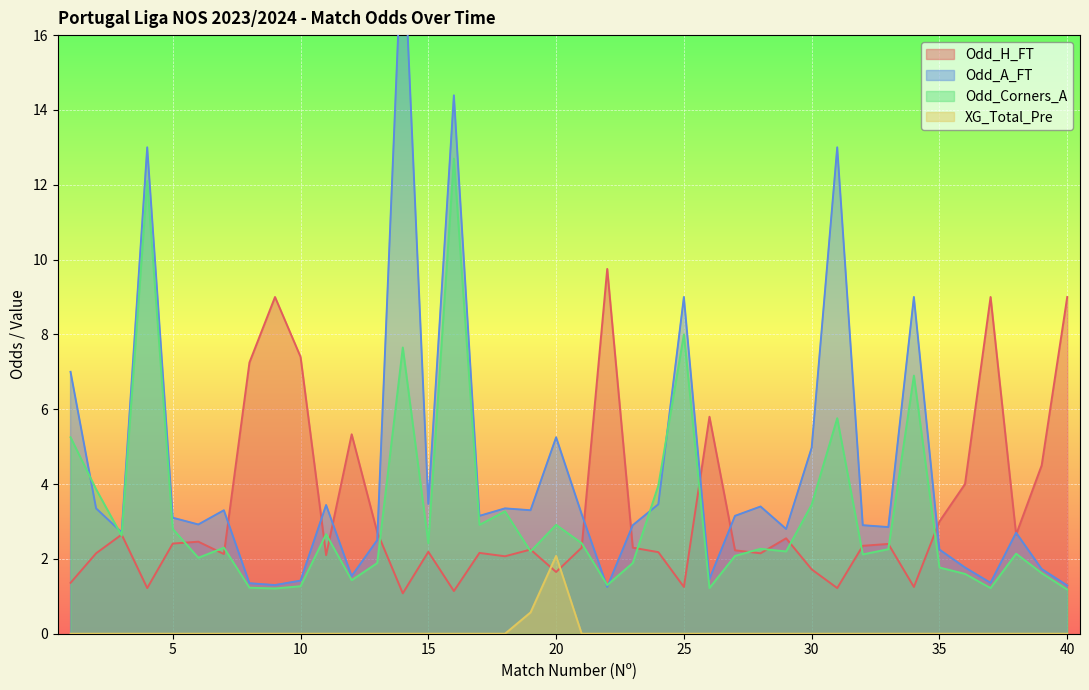

What is the average value of the Odd_A_FT series?

4.3